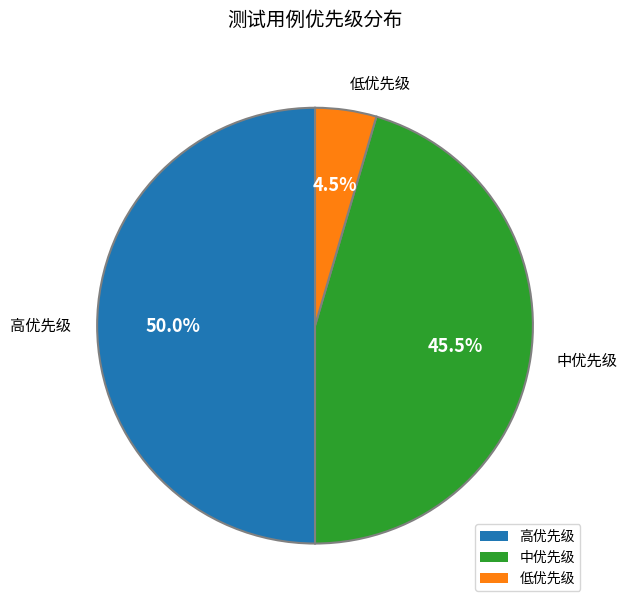

Combined, do 高优先级 and 中优先级 account for over 50%?

Yes